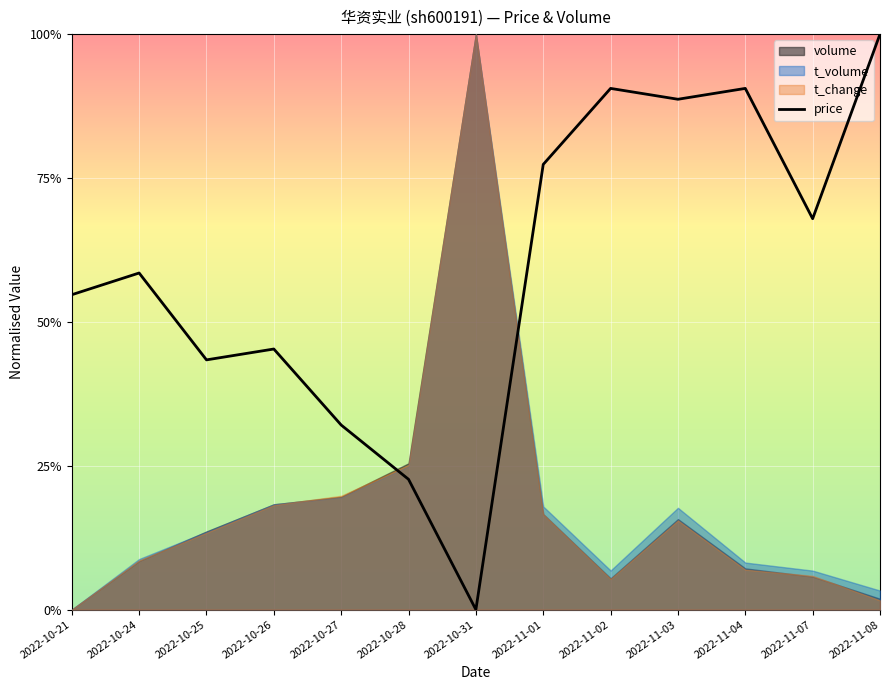

What is the difference between the maximum and minimum values?

1.0